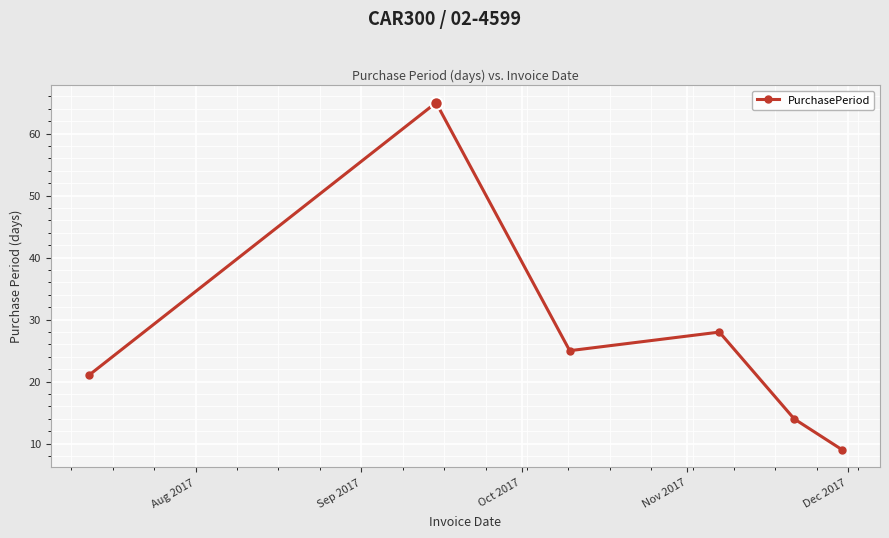

What is the value of the 4th point from the left?

28